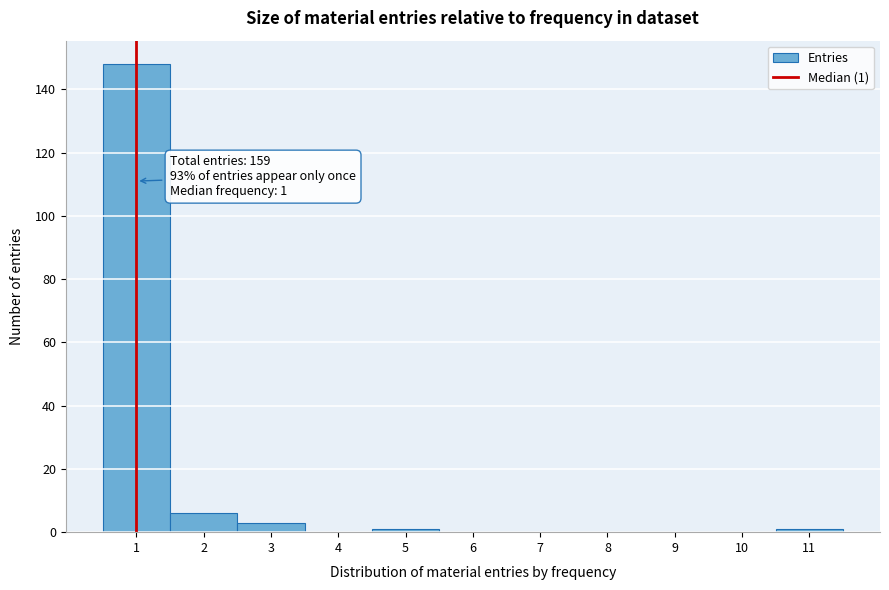

Which range on the x-axis has the tallest bar?

0.5 to 1.5